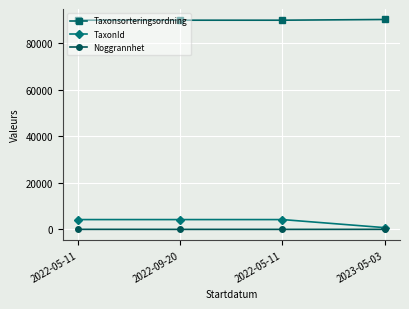

Count the number of data series in this chart.

3